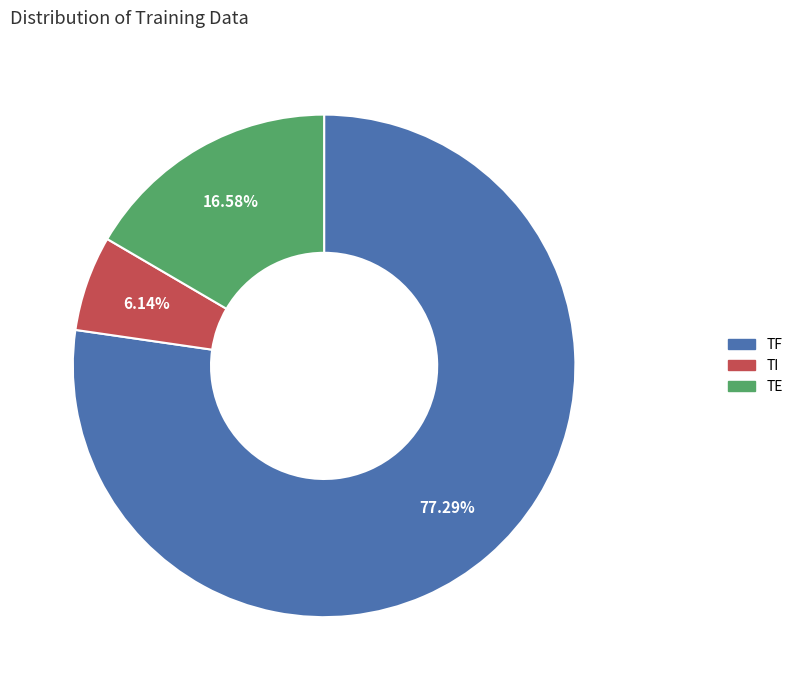

Rank the categories by value from highest to lowest.

TF, TE, TI